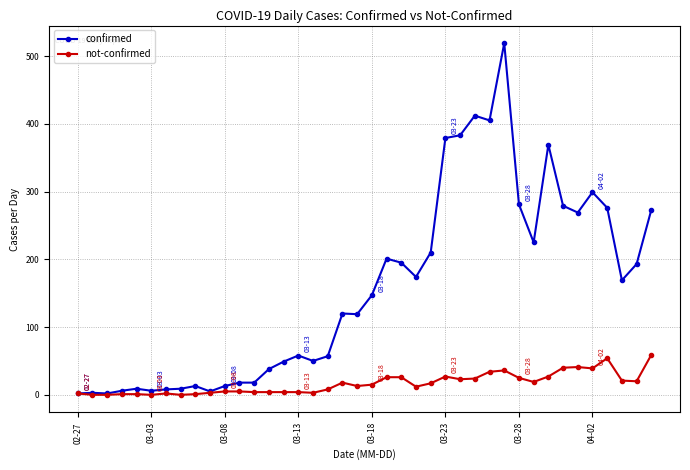

What is the average value of the confirmed series?

157